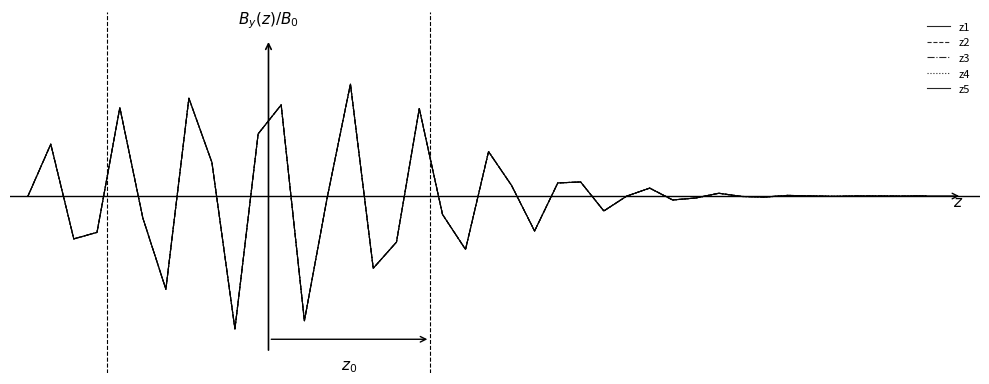

Which series has the largest range (max minus min)?

z1